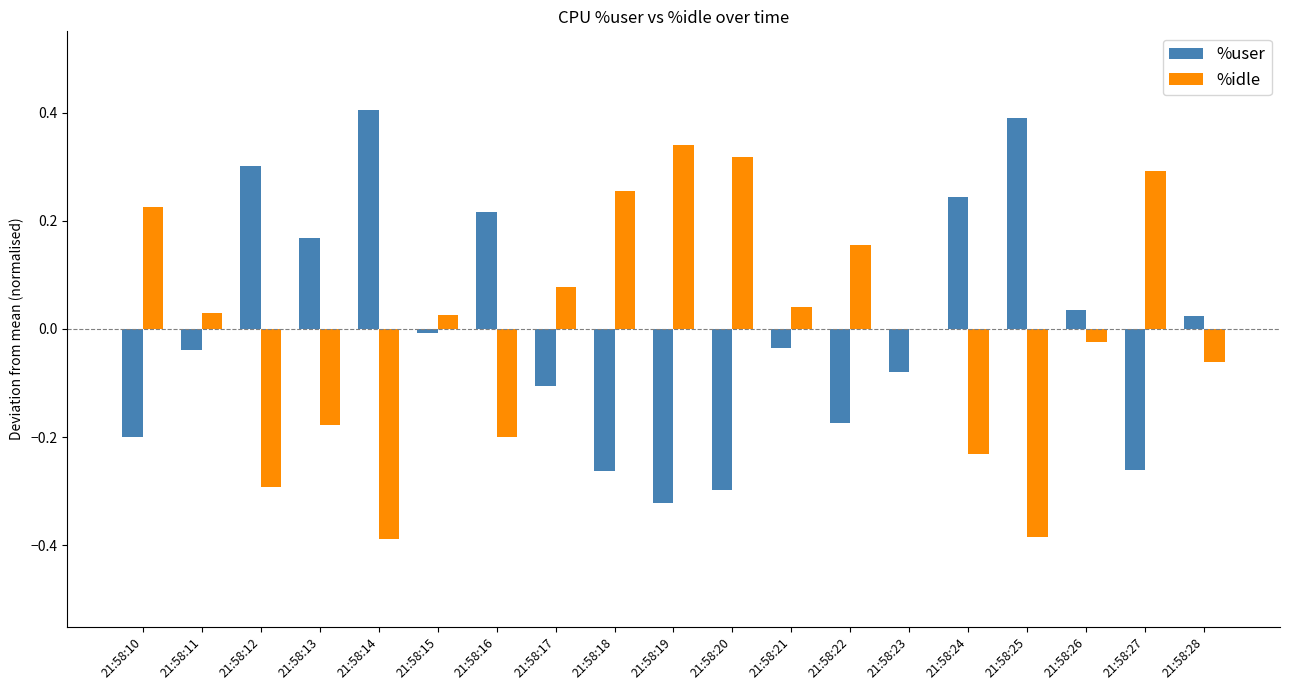

The value of %user at 21:58:18 is -0.4. True or false?

False